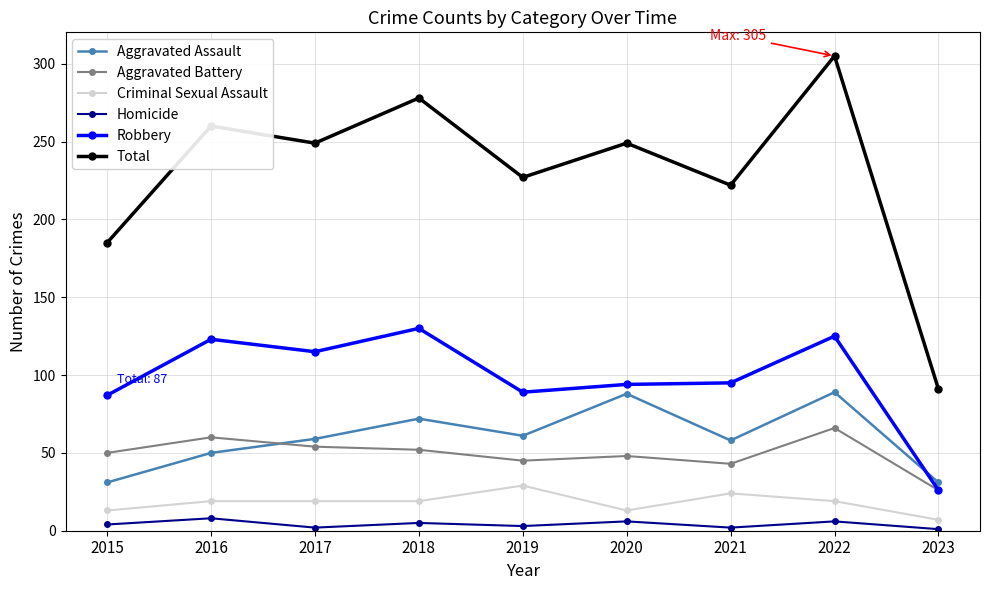

The value of Aggravated Battery at 2020 is 85. True or false?

False